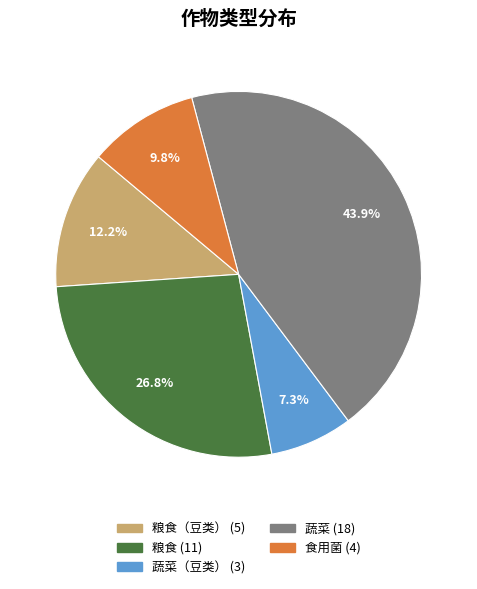

Is there any slice that represents more than half of the pie?

No